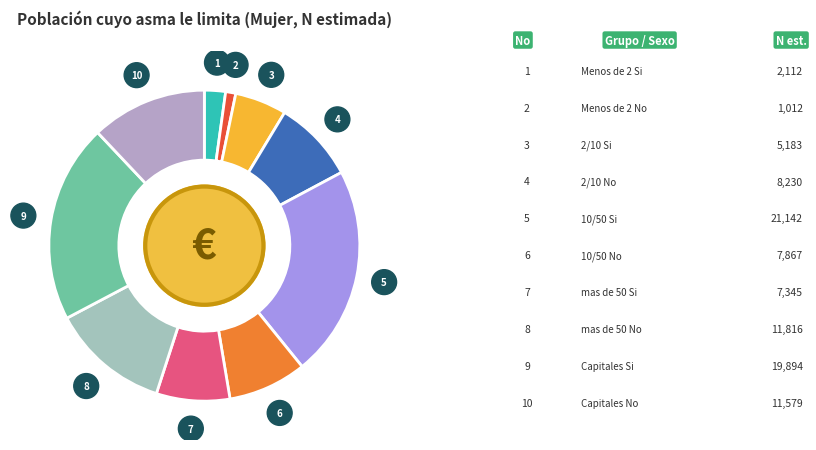

Is there any slice that represents more than half of the pie?

No